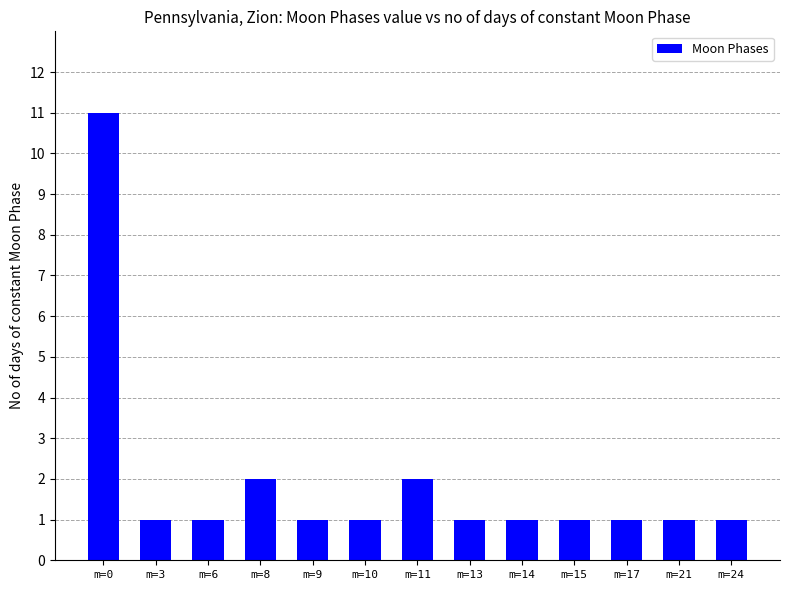

What is the smallest value displayed?

1